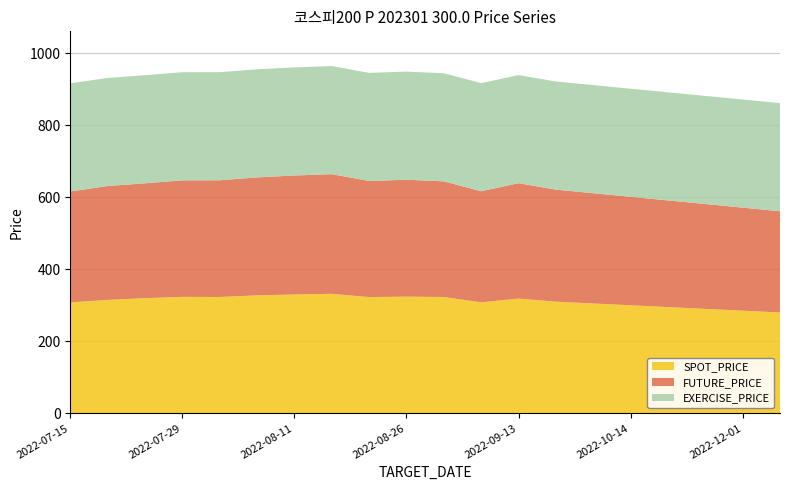

Reading right to left, list all the values displayed in this chart.

SPOT_PRICE: 280.0	285.0	290.0	295.0	300.0	305.0	310.0	318.6	308.2	323.0	323.9	322.8	331.8	329.9	327.5	323.0	323.3	319.7	314.9	307.9
FUTURE_PRICE: 281.0	286.0	291.0	296.0	301.0	306.0	311.0	320.2	308.3	321.0	324.5	322.2	332.1	330.2	327.4	323.9	323.4	318.8	316.0	308.0
EXERCISE_PRICE: 300.0	300.0	300.0	300.0	300.0	300.0	300.0	300.0	300.0	300.0	300.0	300.0	300.0	300.0	300.0	300.0	300.0	300.0	300.0	300.0